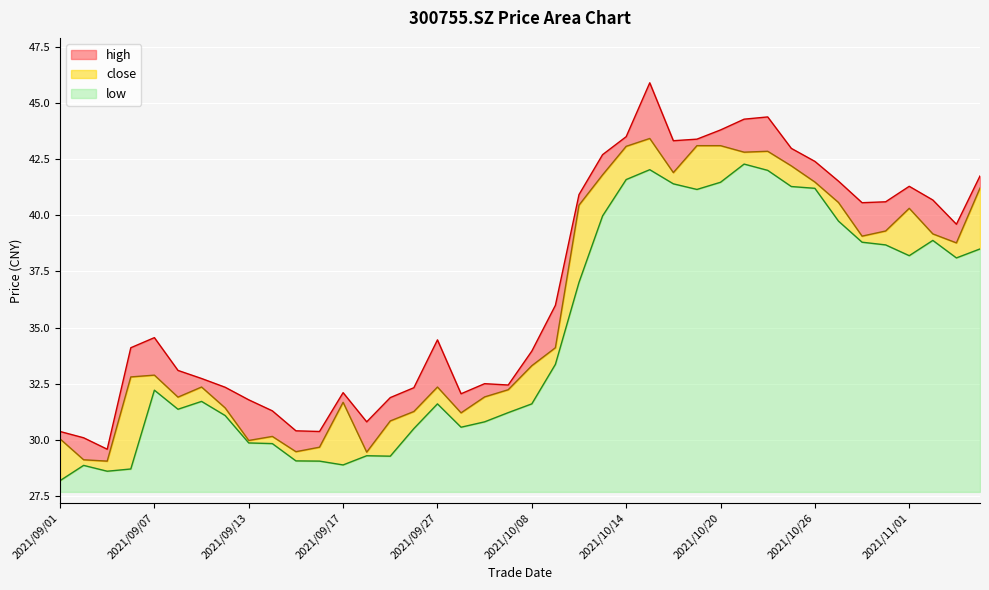

Rank the series at 2021/10/26 from highest to lowest value.

high, close, low